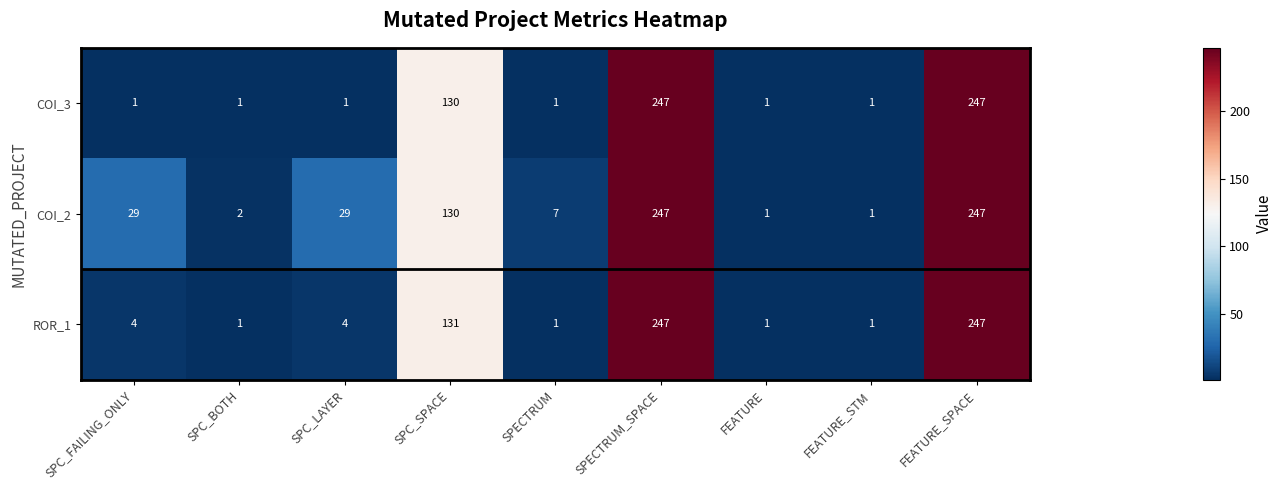

True or false: ROR_1 has a value of 1 at FEATURE.

True